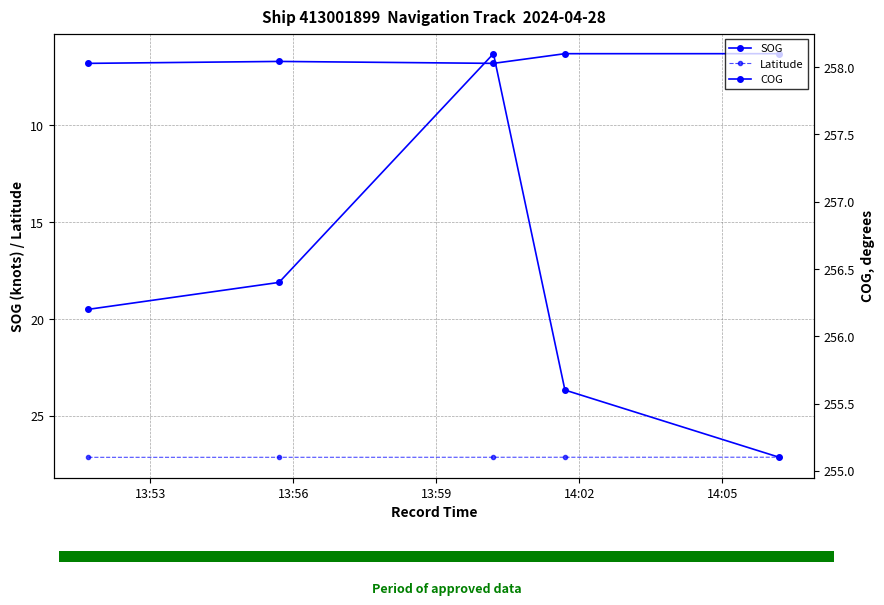

What are all the series names shown in the legend?

SOG, Latitude, COG